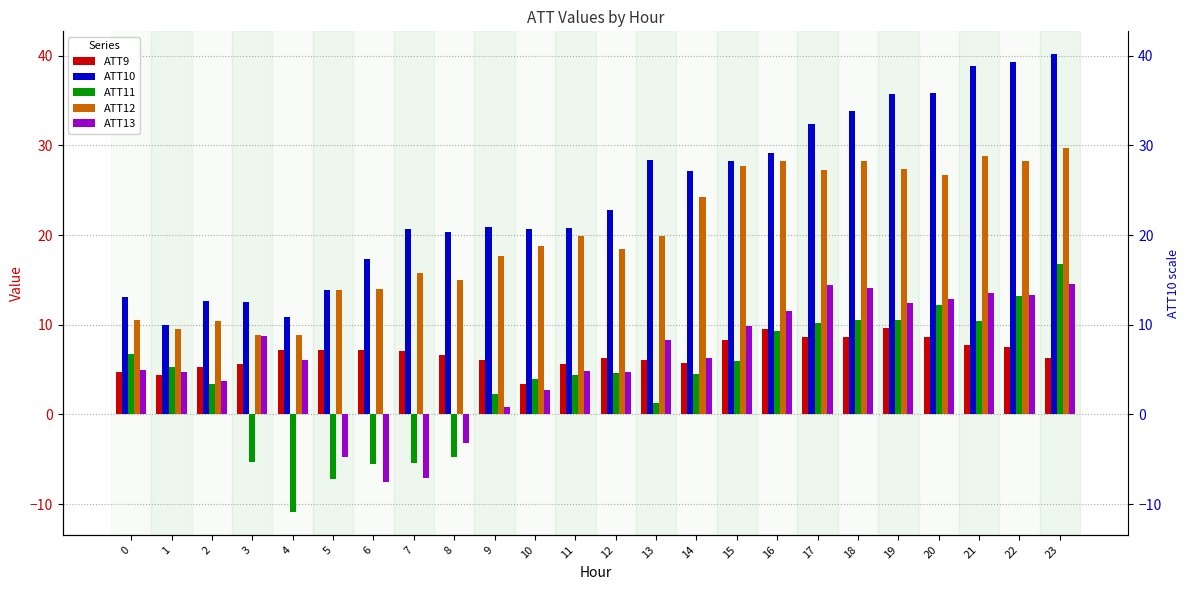

Between 2 and 21, which series saw the biggest shift?

ATT10